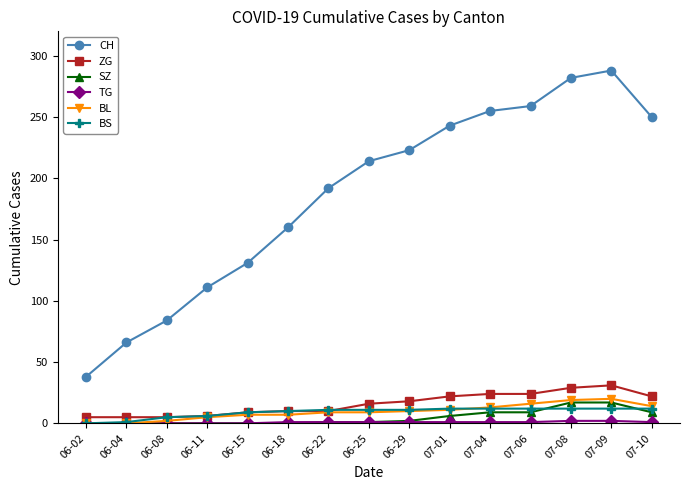

What is the highest value of the SZ series?

17